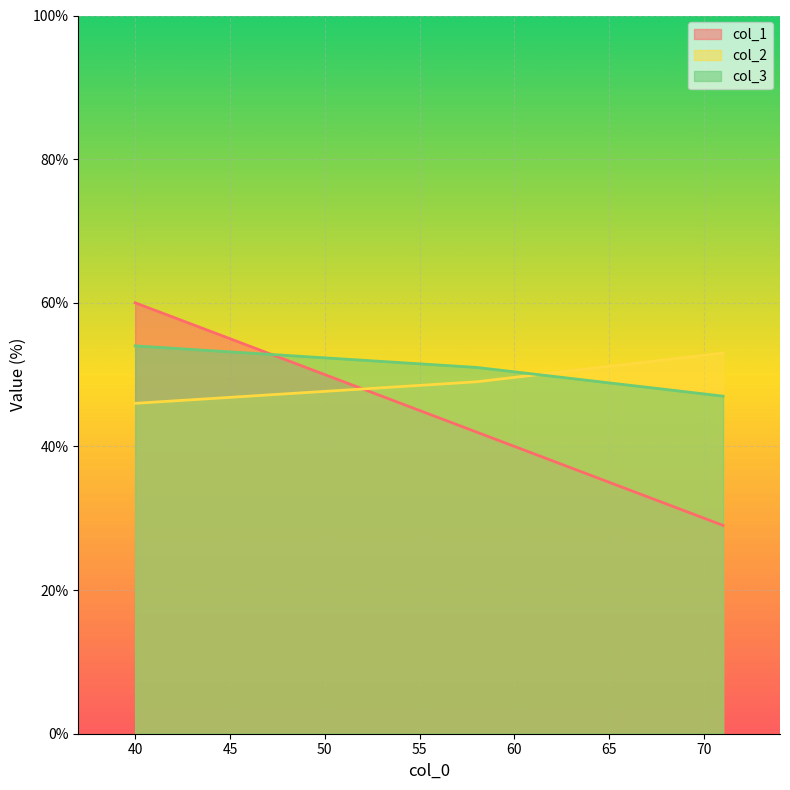

Which series has the widest spread of values?

col_1